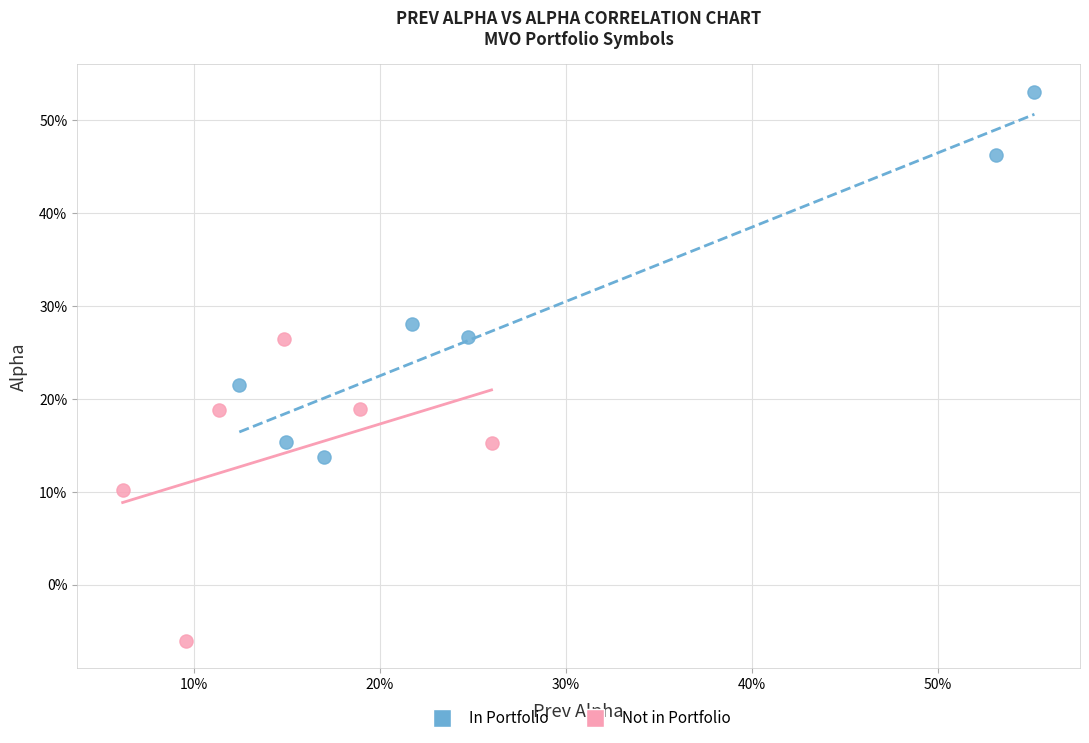

Which series contains the highest Y value?

In Portfolio